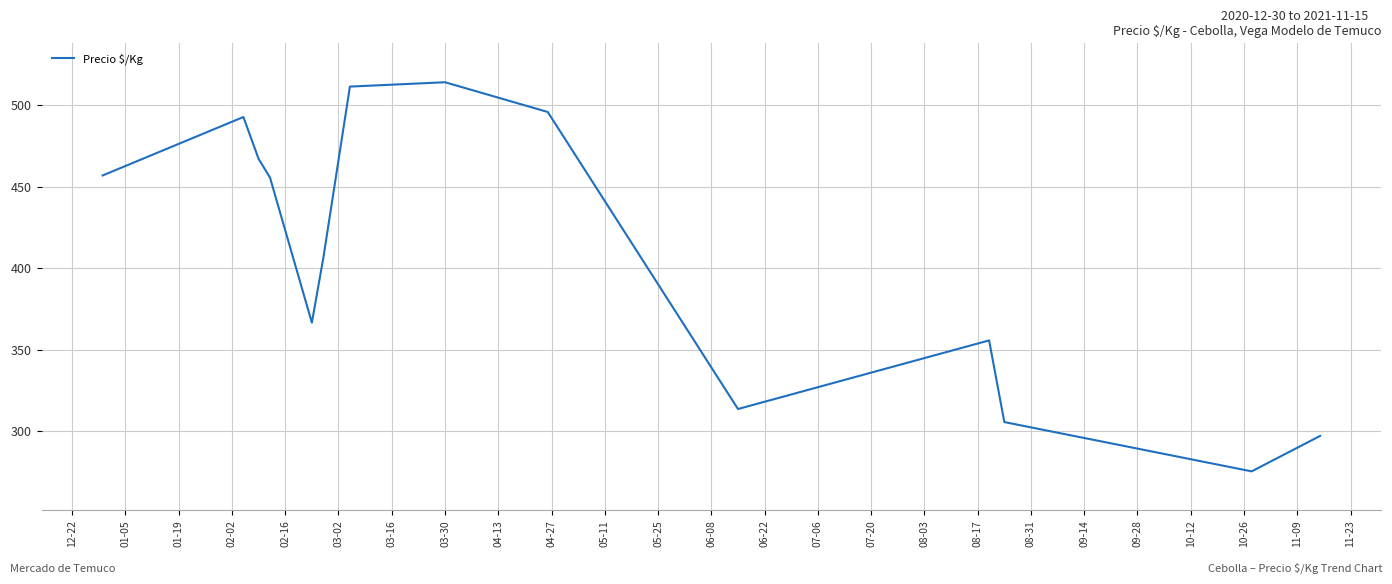

What is the maximum value shown in the chart?

514.0